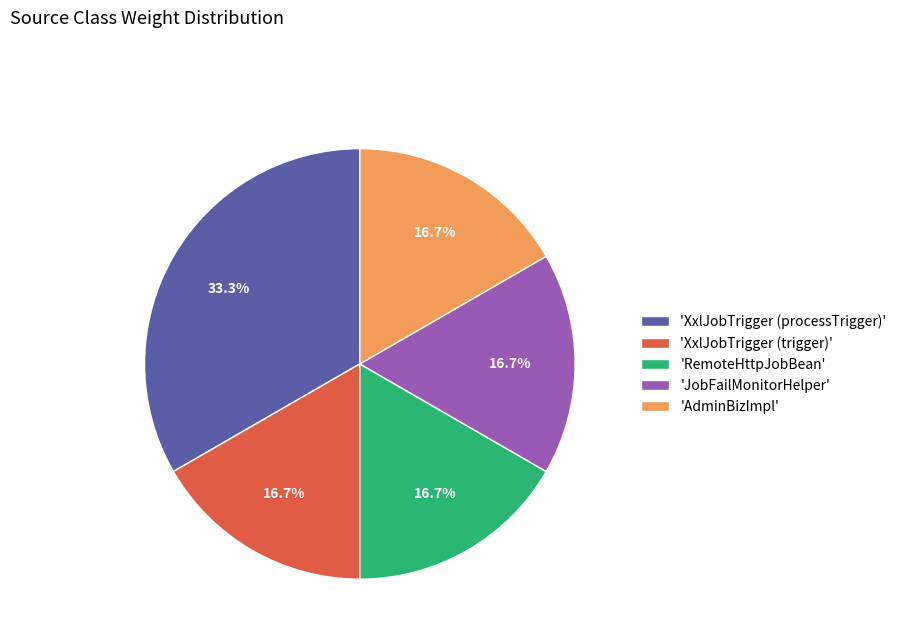

Count the number of slices in the pie.

5